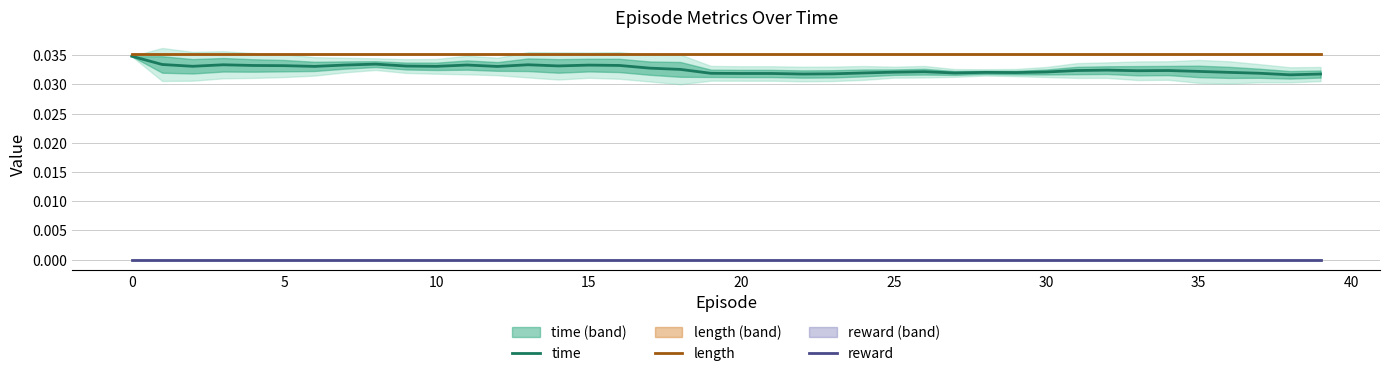

True or false: time and reward intersect in this chart.

False